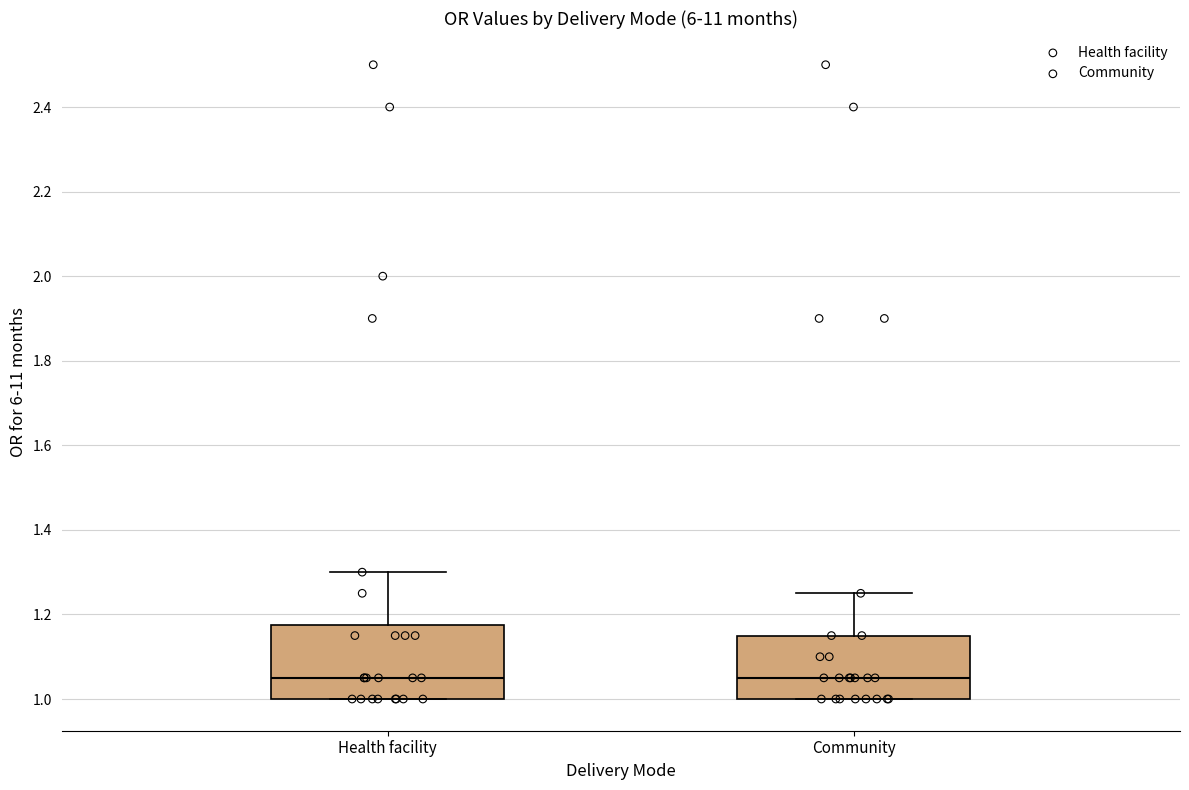

Which box is the tallest, from its lower edge to its upper edge?

Health facility